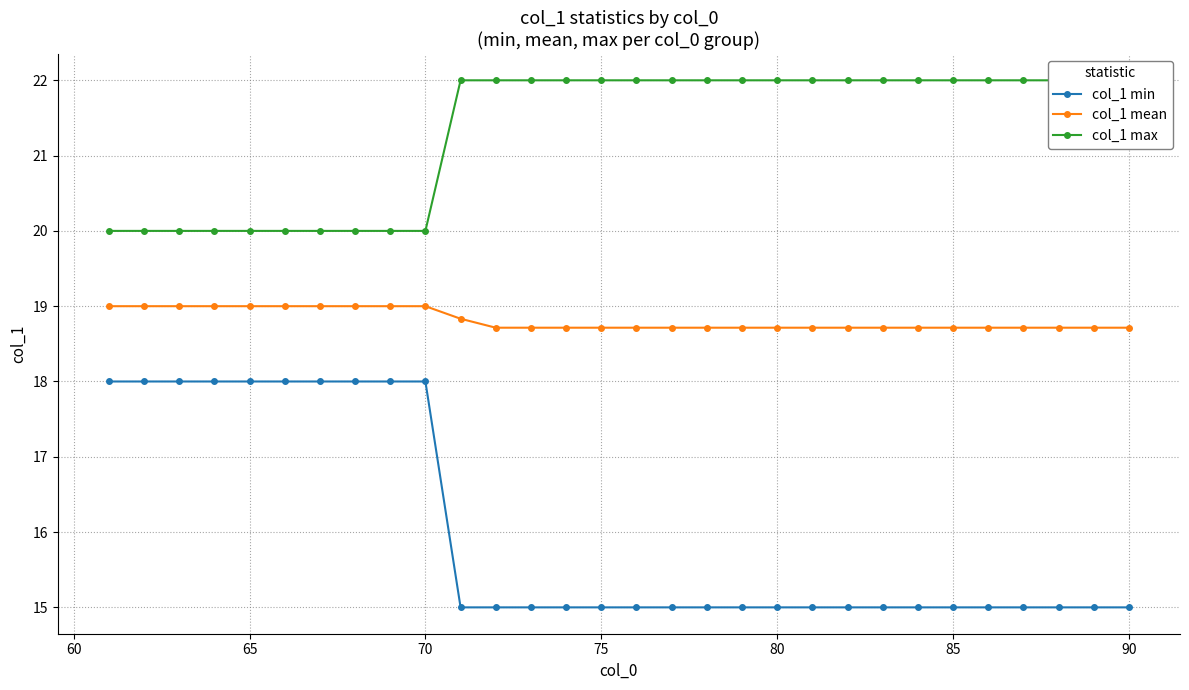

What is the minimum value shown in the chart?

15.0